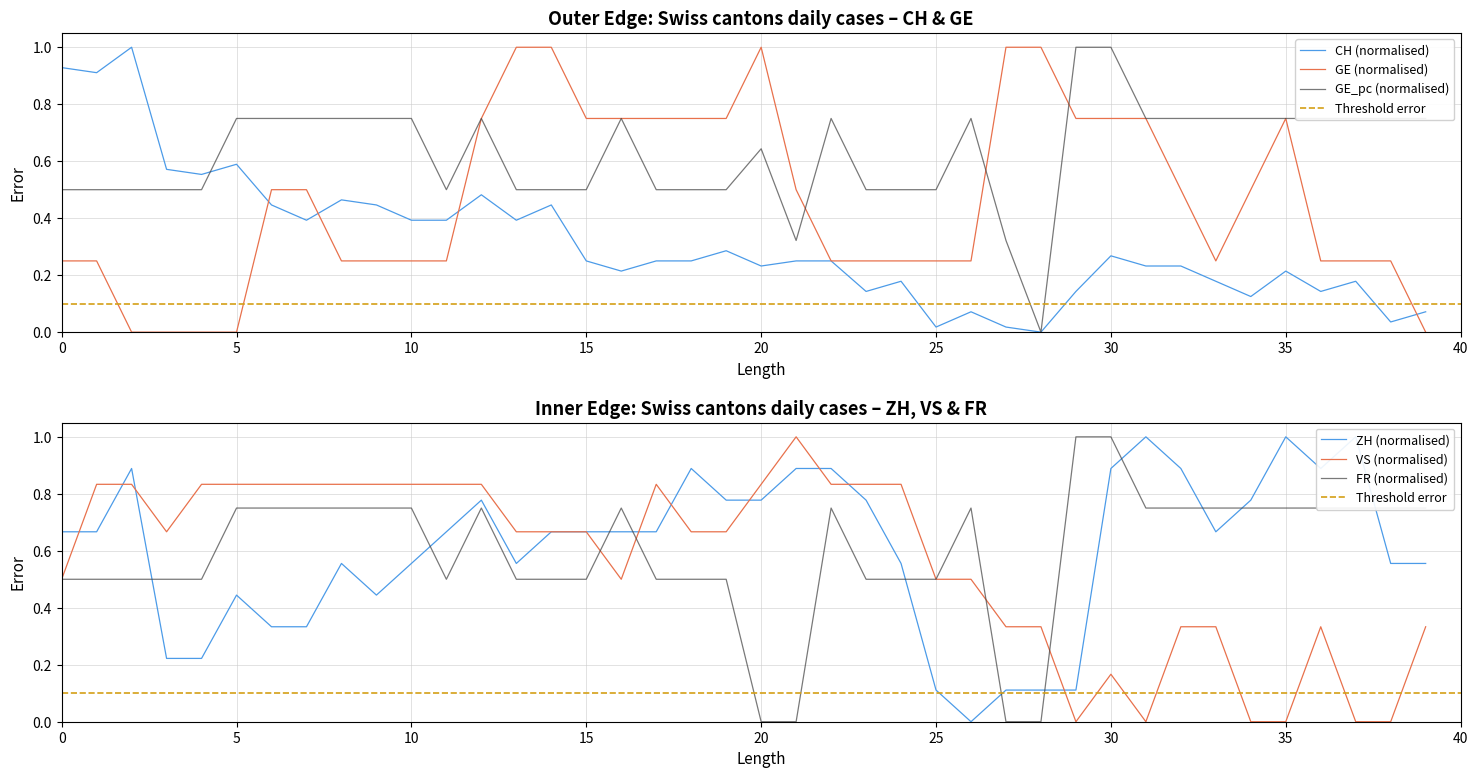

How many positive values does the VS series have?

34